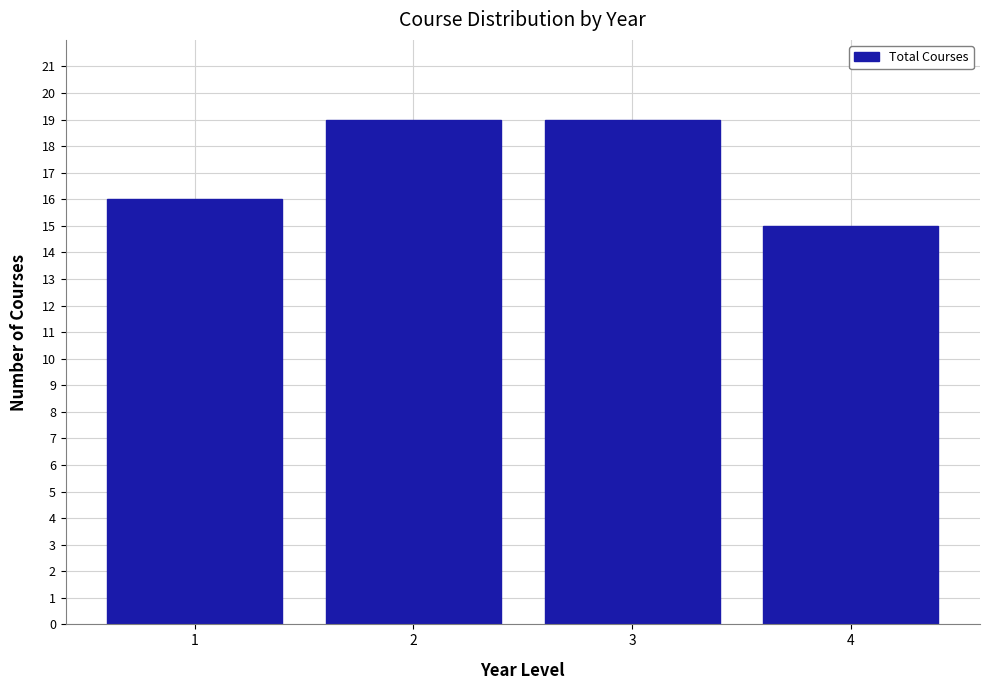

Reading left to right, what are all the values shown in this chart?

16	19	19	15